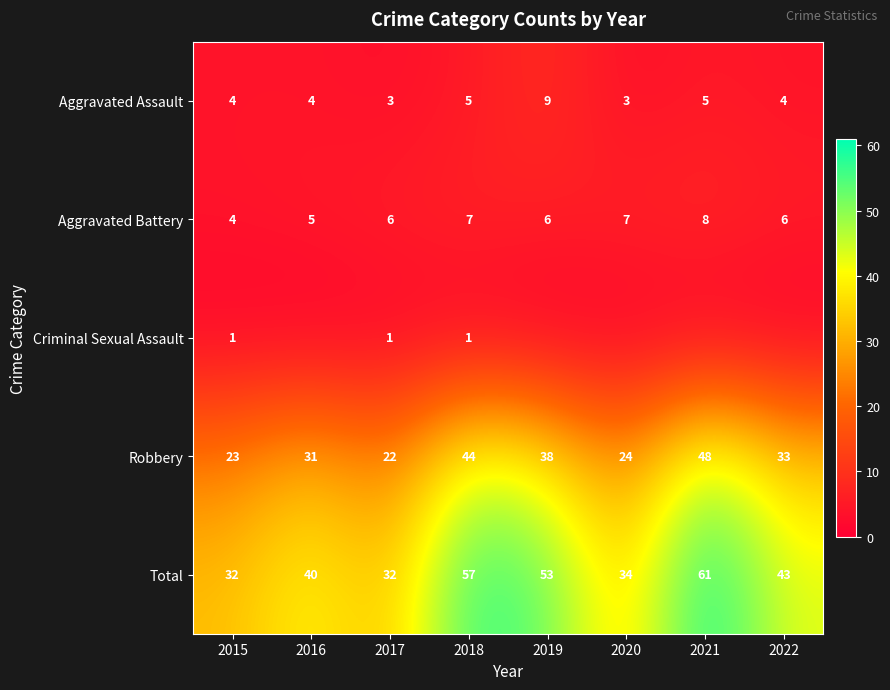

What is the difference between the highest and lowest values at 2017?

31